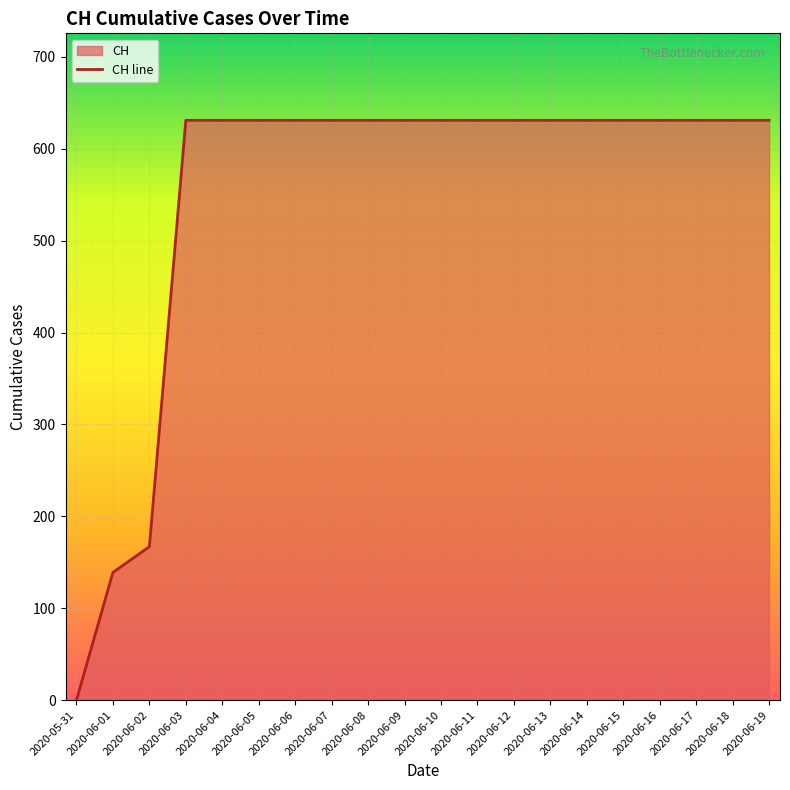

At which label is the value closest to 315?

2020-06-02